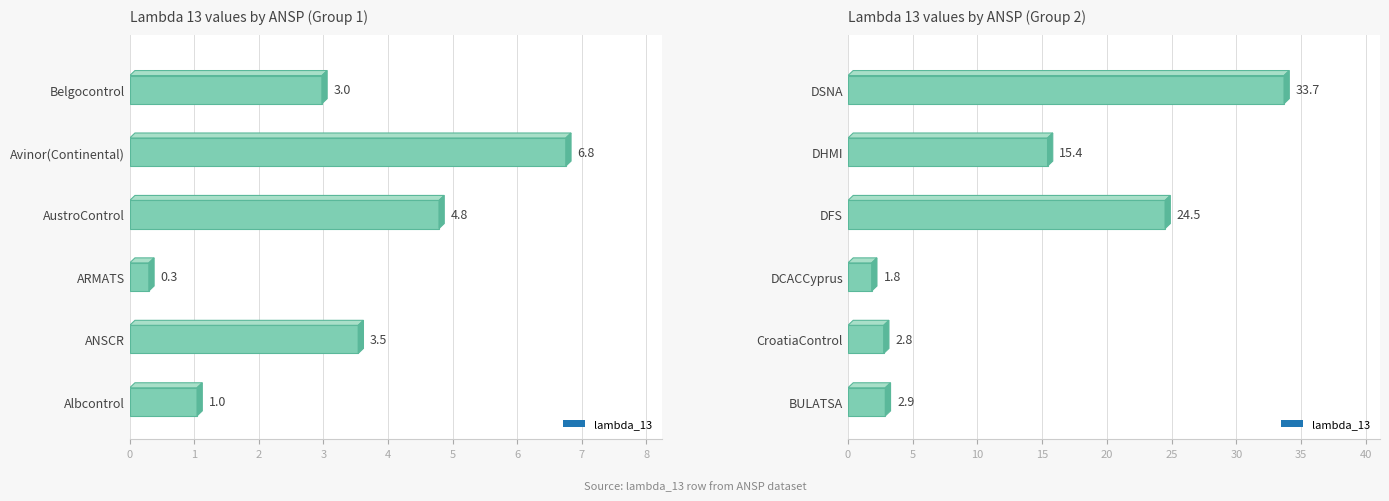

What is the average value?

3.2